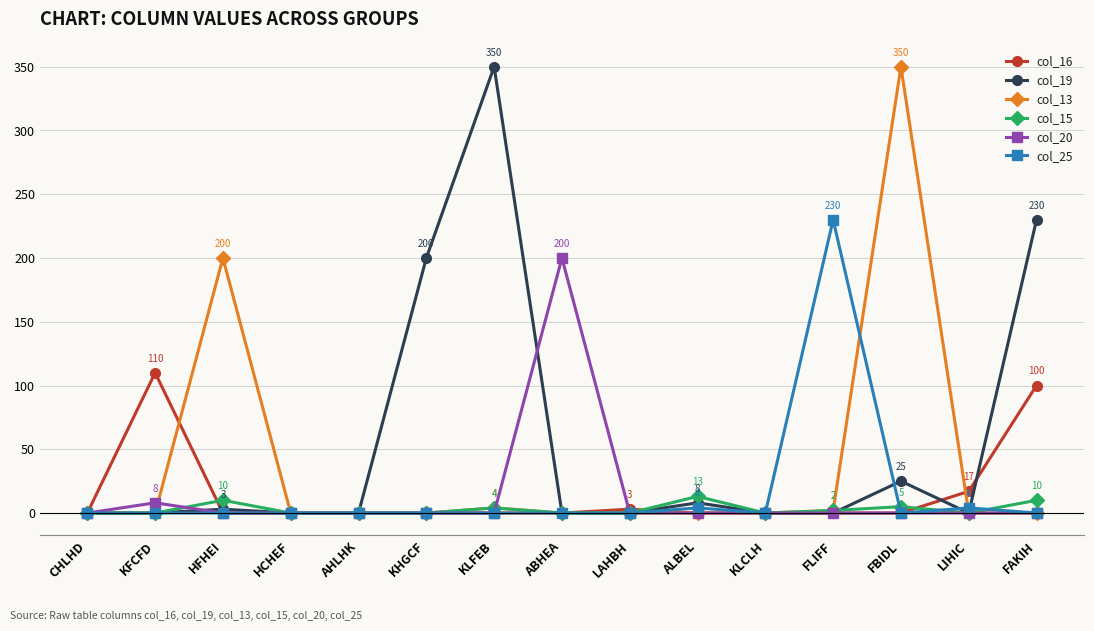

True or false: col_19 has more than 0 points higher than both neighbors.

True